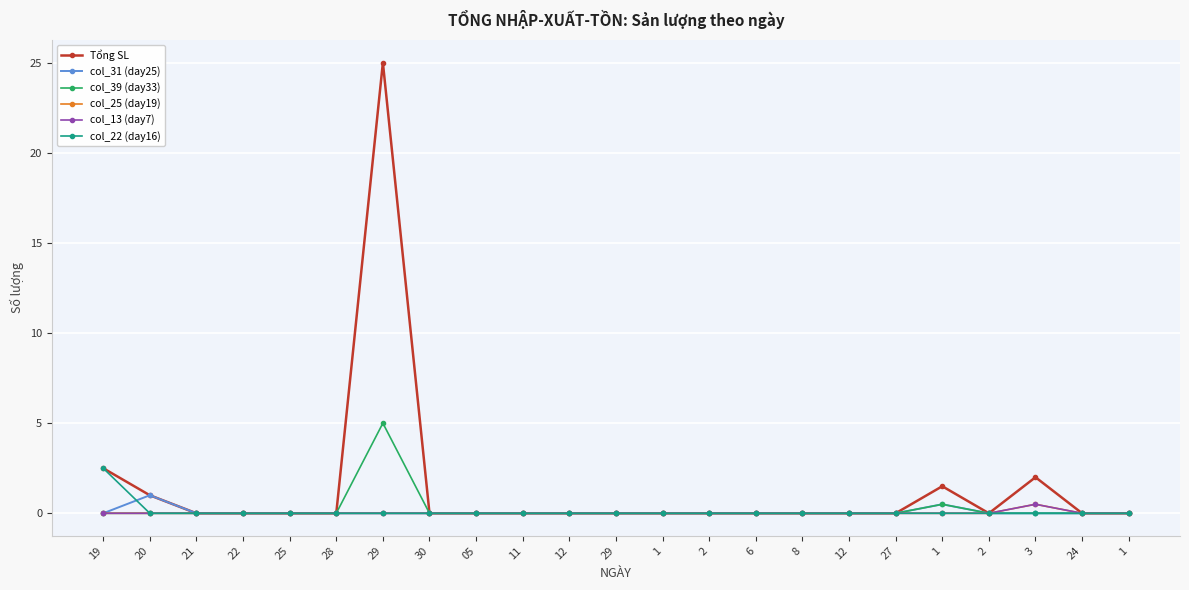

Is this an area chart (filled region under the line)?

No